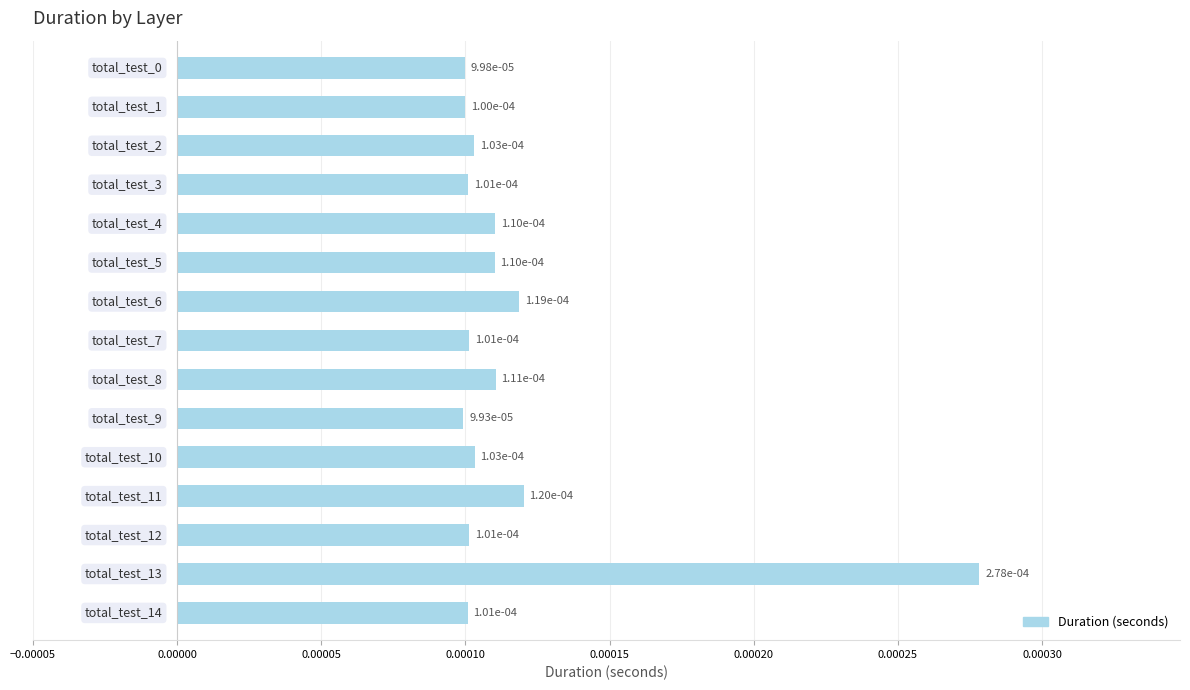

How many values are between 0 and 1?

15